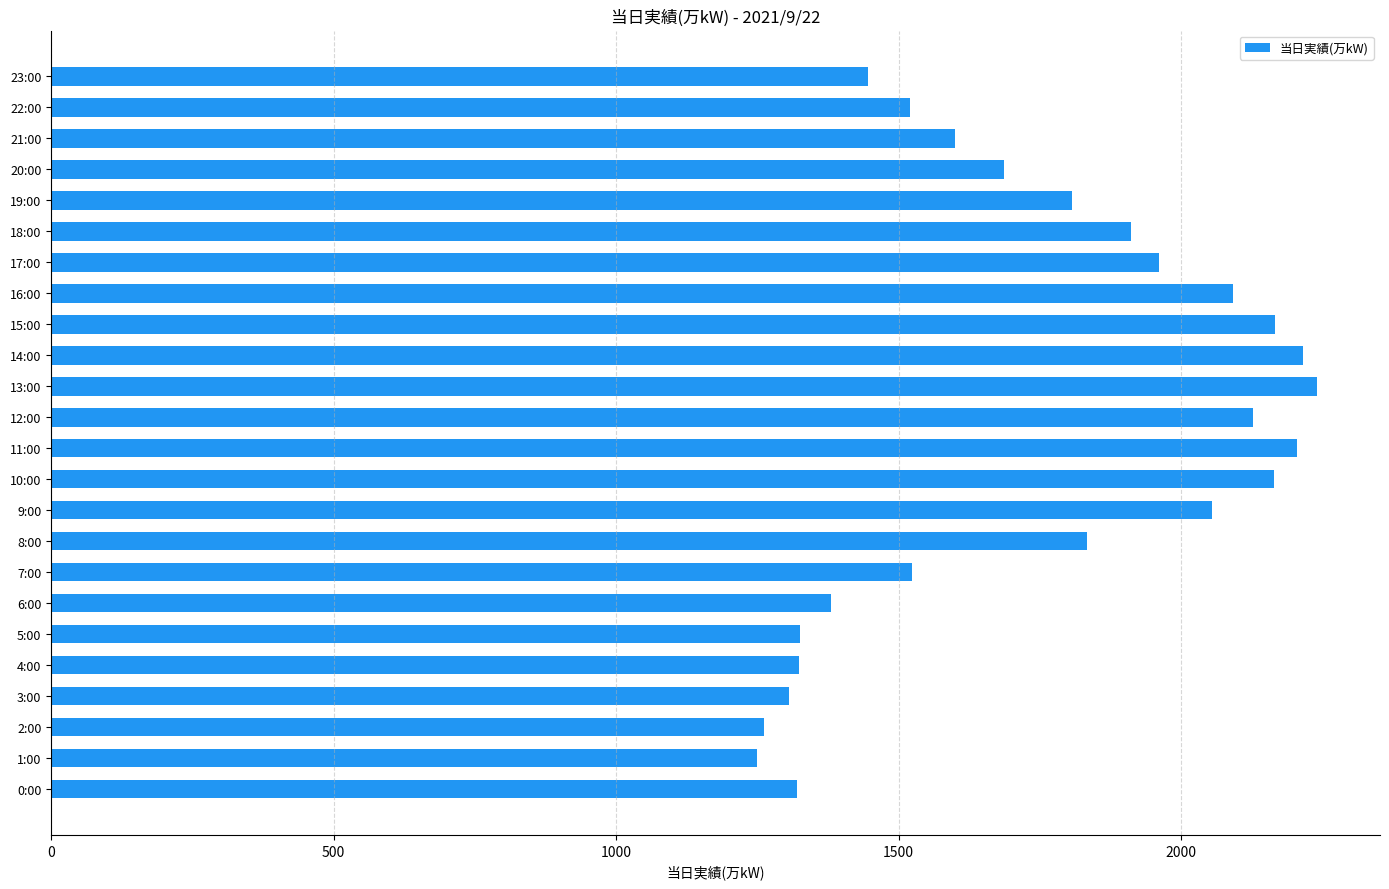

What is the sum of all values?

41718